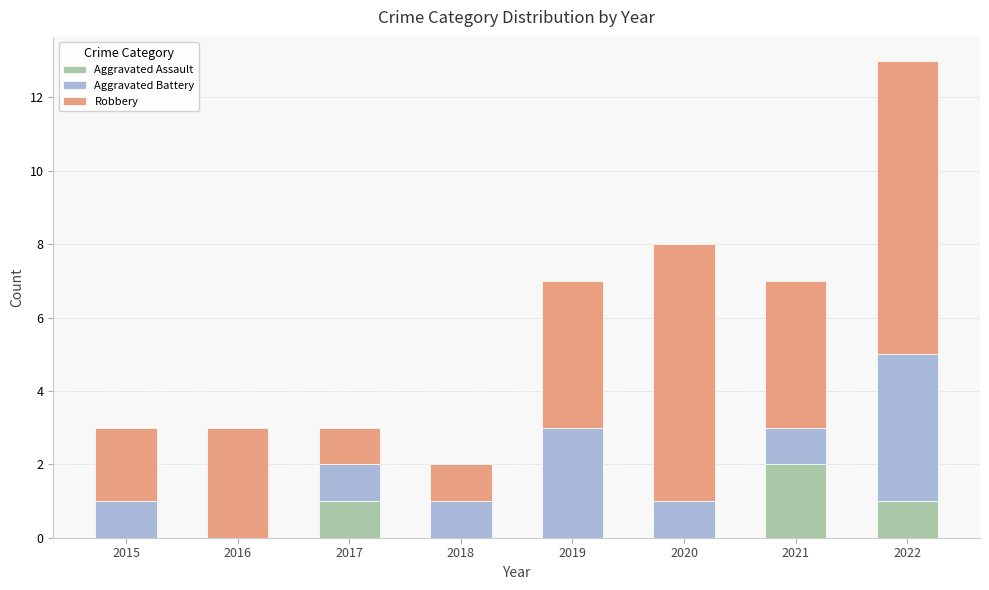

At which category is the sum across all series the highest?

2022